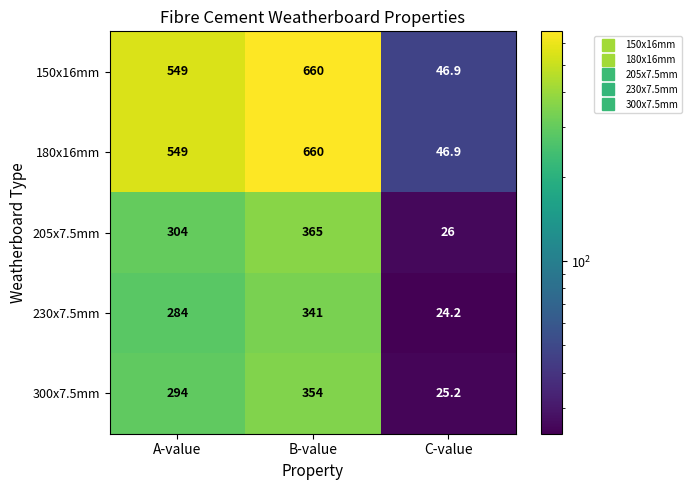

At which label is 180x16mm closest to 353?

A-value